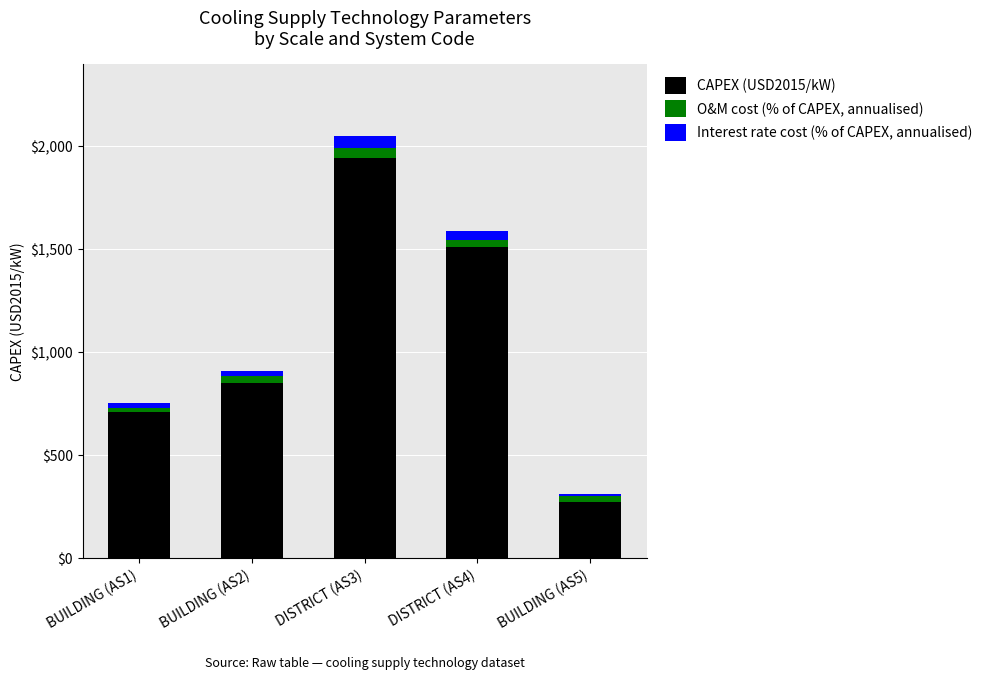

Does the chart contain stacked bars?

Yes